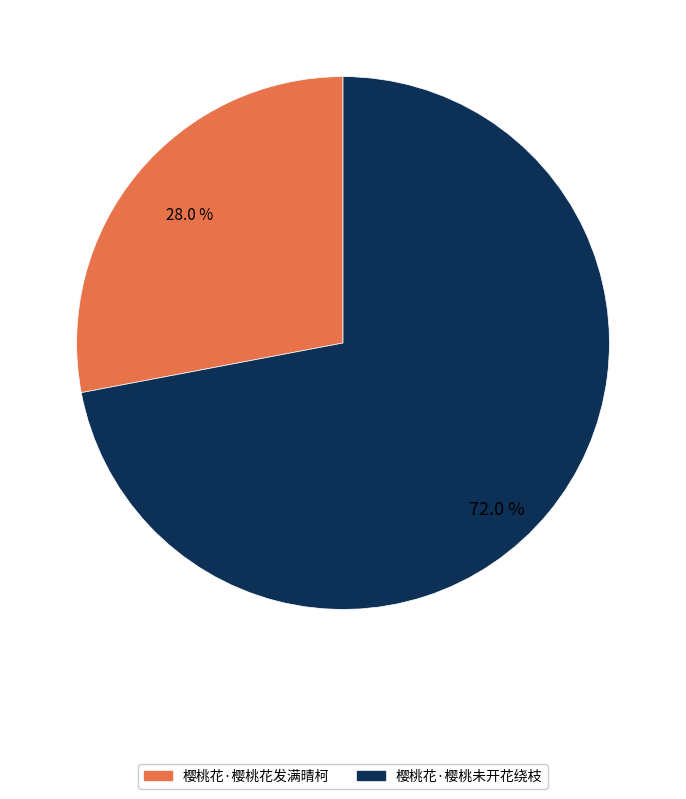

Which slice is the largest?

樱桃花·樱桃未开花绕枝